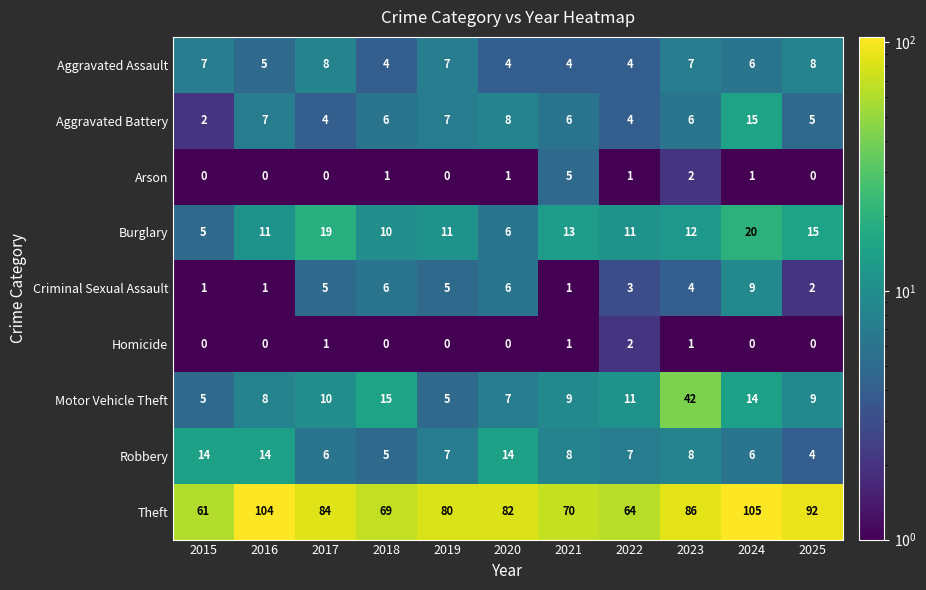

At which category is the sum across all series the highest?

2024